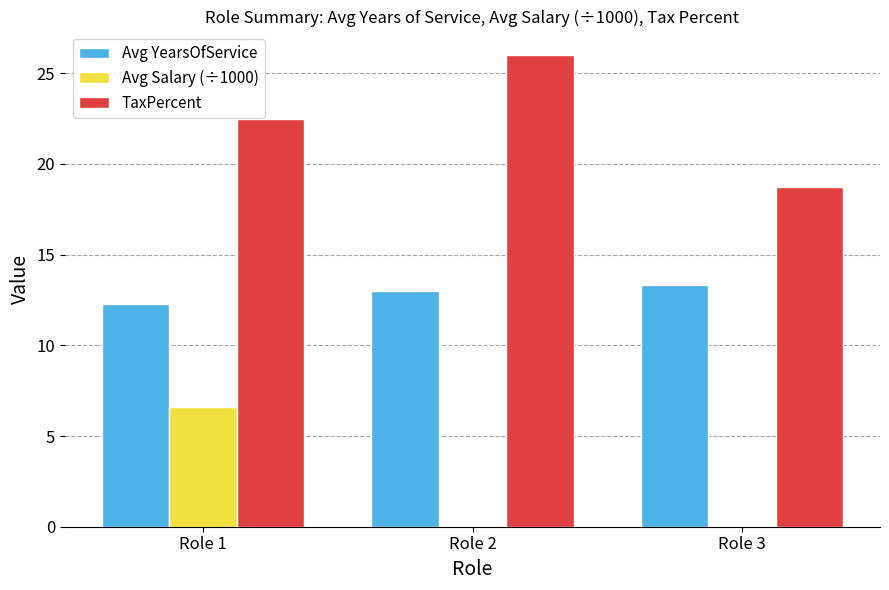

Which series has the widest spread of values?

TaxPercent